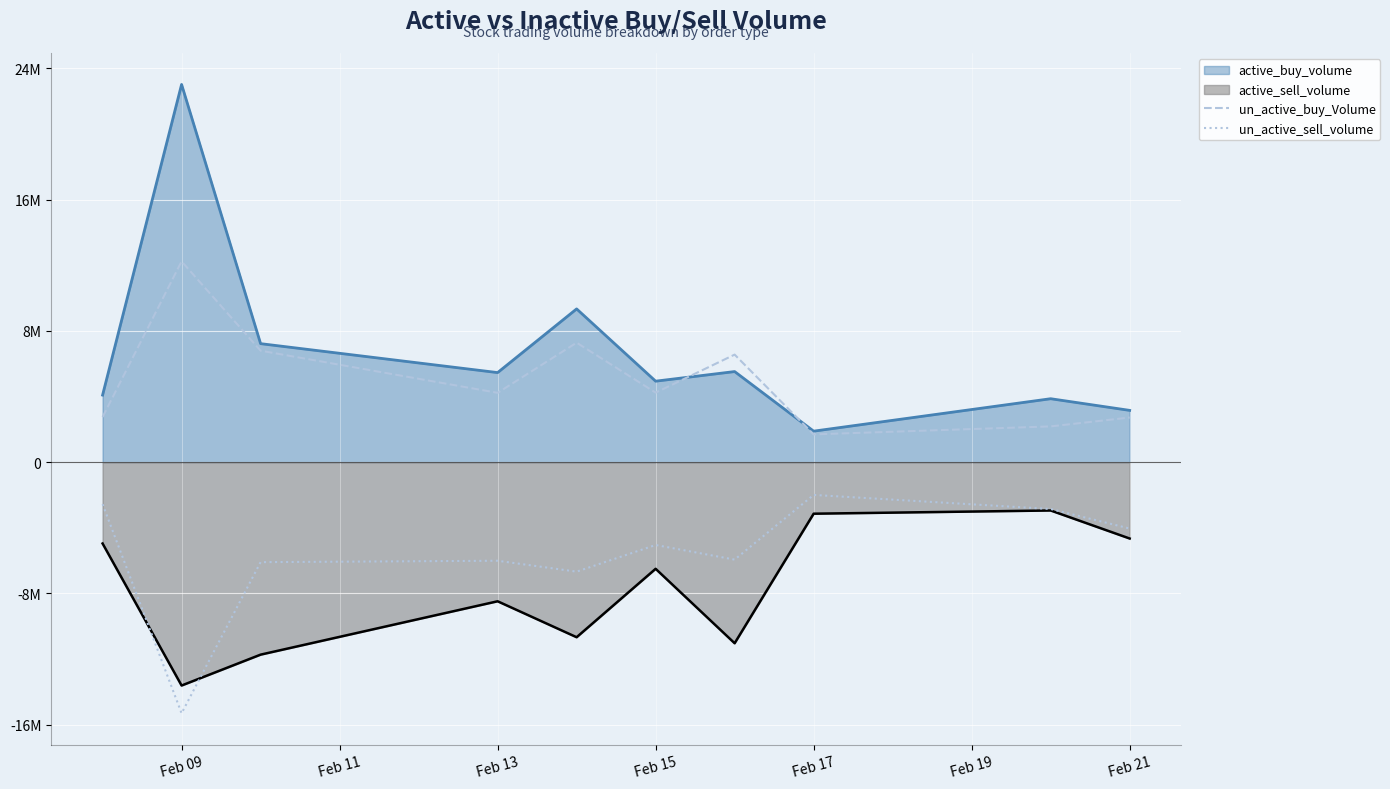

True or false: un_active_buy_Volume has more than 1 points higher than both neighbors.

True